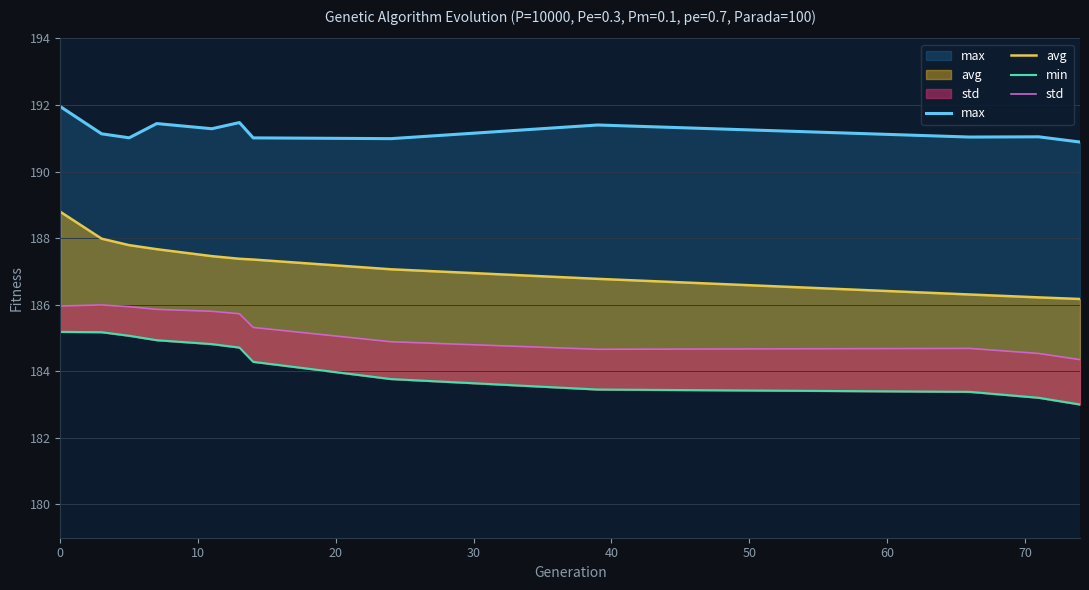

Is it true that min equals 102.1 at 0?

False